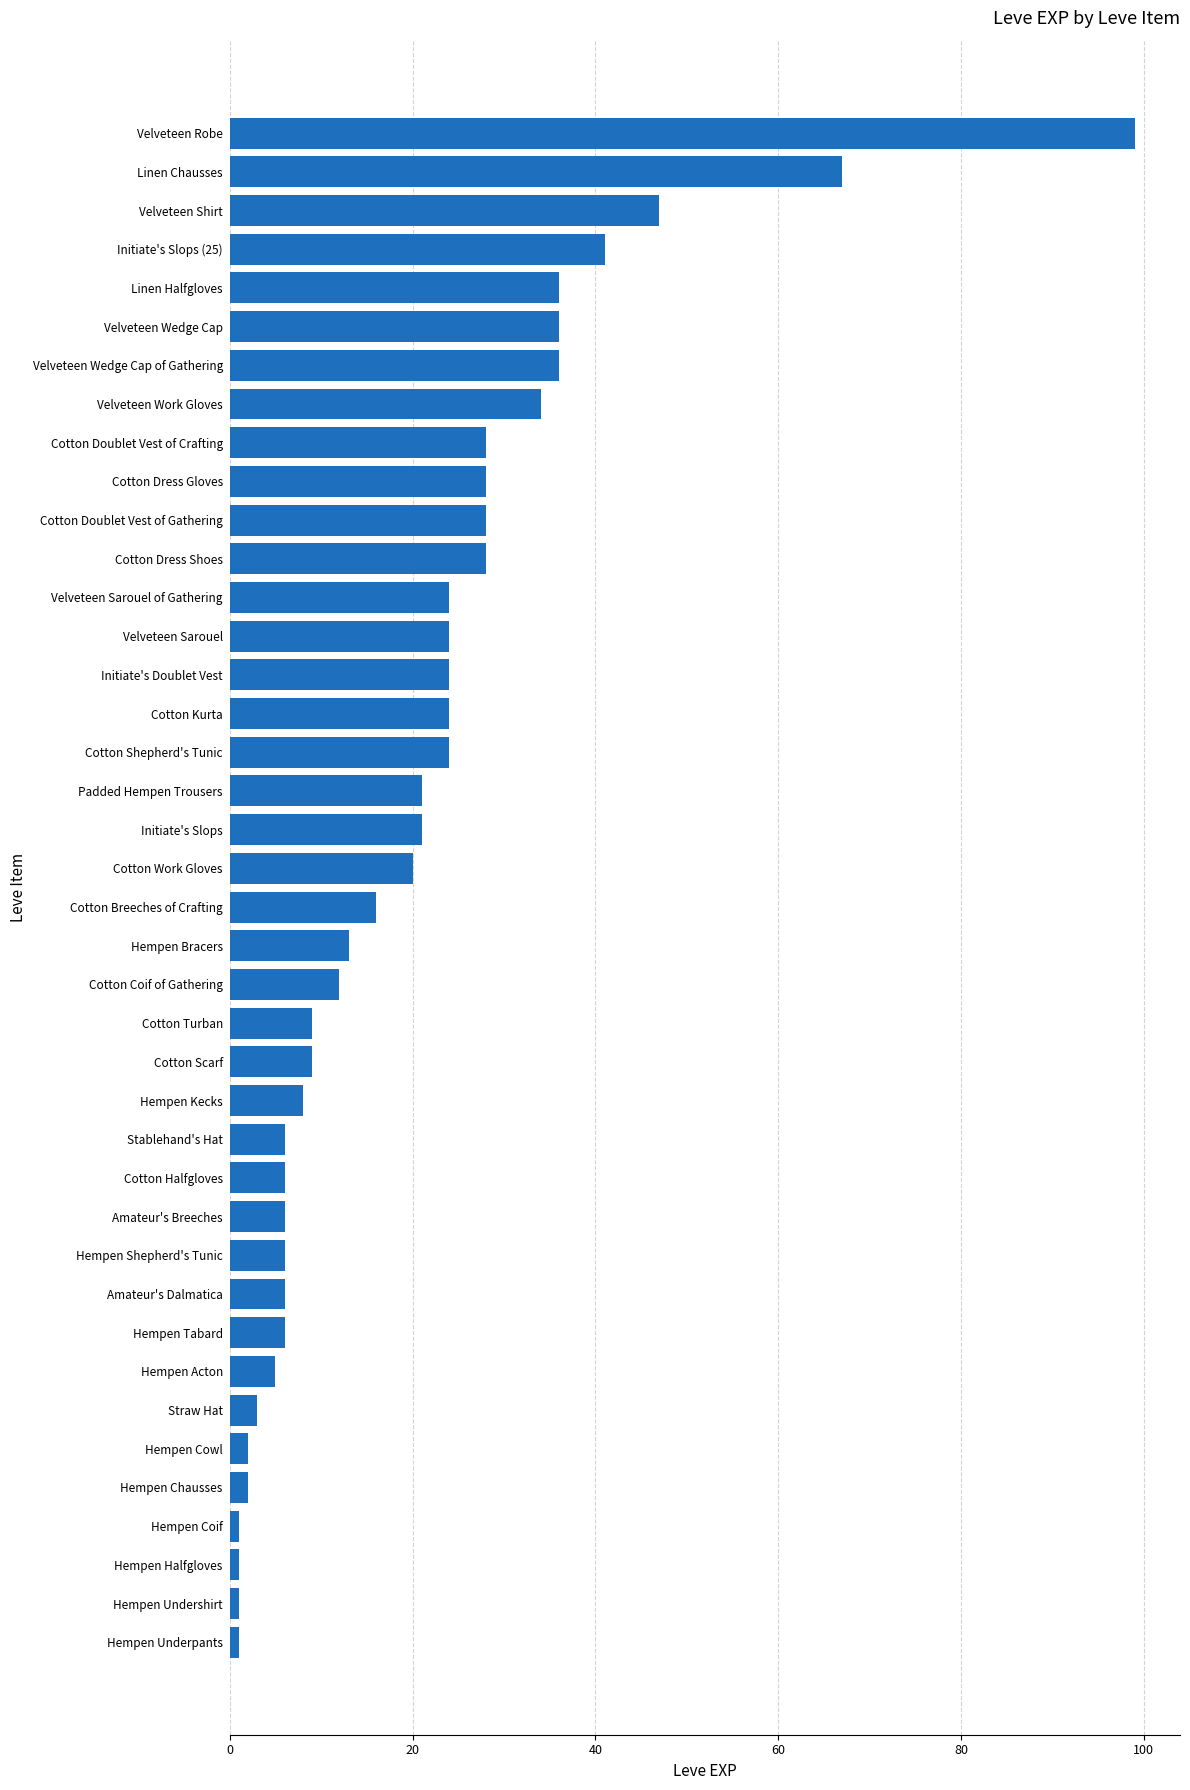

At which category does the chart reach its peak across all series?

Velveteen Robe